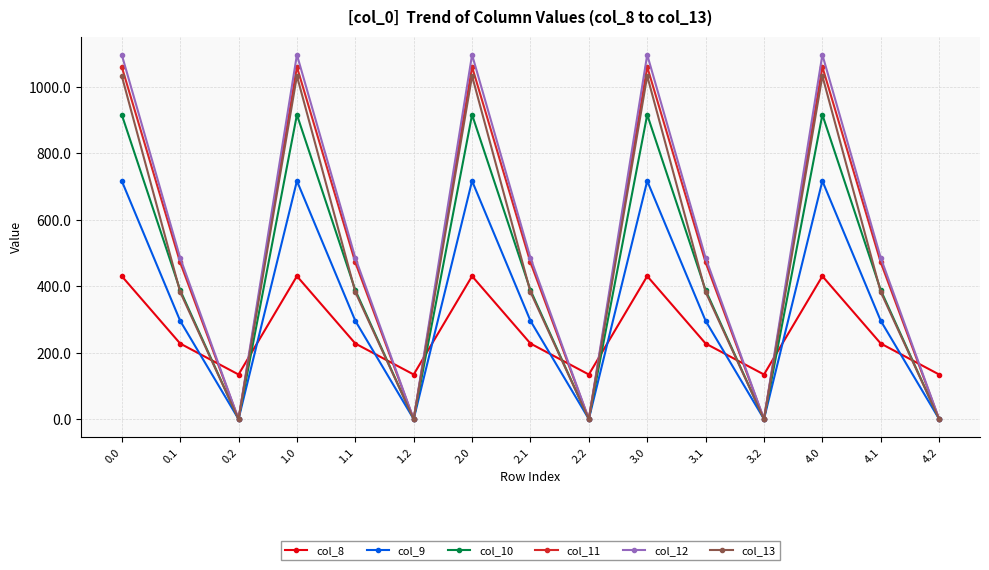

What are all the series names shown in the legend?

col_8, col_9, col_10, col_11, col_12, col_13